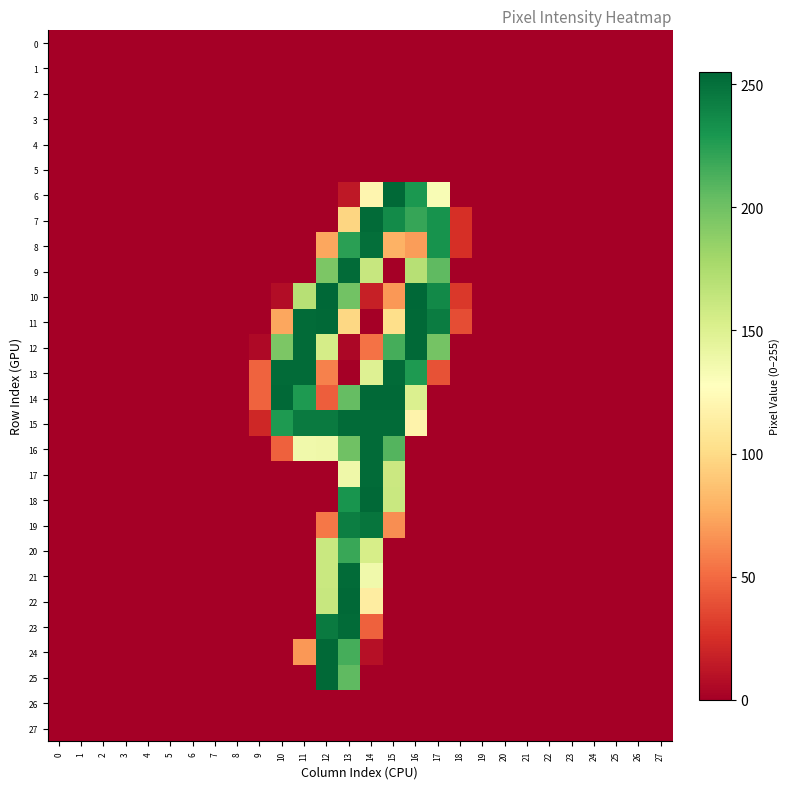

Reading left to right, list all the values displayed in this chart.

0: 0=0	1=0	2=0	3=0	4=0	5=0	6=0	7=0	8=0	9=0	10=0	11=0	12=0	13=0	14=0	15=0	16=0	17=0	18=0	19=0	20=0	21=0	22=0	23=0	24=0	25=0	26=0	27=0
1: 0=0	1=0	2=0	3=0	4=0	5=0	6=0	7=0	8=0	9=0	10=0	11=0	12=0	13=0	14=0	15=0	16=0	17=0	18=0	19=0	20=0	21=0	22=0	23=0	24=0	25=0	26=0	27=0
2: 0=0	1=0	2=0	3=0	4=0	5=0	6=0	7=0	8=0	9=0	10=0	11=0	12=0	13=0	14=0	15=0	16=0	17=0	18=0	19=0	20=0	21=0	22=0	23=0	24=0	25=0	26=0	27=0
3: 0=0	1=0	2=0	3=0	4=0	5=0	6=0	7=0	8=0	9=0	10=0	11=0	12=0	13=0	14=0	15=0	16=0	17=0	18=0	19=0	20=0	21=0	22=0	23=0	24=0	25=0	26=0	27=0
4: 0=0	1=0	2=0	3=0	4=0	5=0	6=0	7=0	8=0	9=0	10=0	11=0	12=0	13=0	14=0	15=0	16=0	17=0	18=0	19=0	20=0	21=0	22=0	23=0	24=0	25=0	26=0	27=0
5: 0=0	1=0	2=0	3=0	4=0	5=0	6=0	7=0	8=0	9=0	10=0	11=0	12=0	13=0	14=0	15=0	16=0	17=0	18=0	19=0	20=0	21=0	22=0	23=0	24=0	25=0	26=0	27=0
6: 0=0	1=0	2=0	3=0	4=0	5=0	6=0	7=0	8=0	9=0	10=0	11=0	12=0	13=13	14=120	15=254	16=229	17=132	18=0	19=0	20=0	21=0	22=0	23=0	24=0	25=0	26=0	27=0
7: 0=0	1=0	2=0	3=0	4=0	5=0	6=0	7=0	8=0	9=0	10=0	11=0	12=0	13=97	14=253	15=236	16=220	17=232	18=25	19=0	20=0	21=0	22=0	23=0	24=0	25=0	26=0	27=0
8: 0=0	1=0	2=0	3=0	4=0	5=0	6=0	7=0	8=0	9=0	10=0	11=0	12=74	13=224	14=251	15=79	16=70	17=232	18=25	19=0	20=0	21=0	22=0	23=0	24=0	25=0	26=0	27=0
9: 0=0	1=0	2=0	3=0	4=0	5=0	6=0	7=0	8=0	9=0	10=0	11=0	12=195	13=253	14=162	15=0	16=170	17=206	18=0	19=0	20=0	21=0	22=0	23=0	24=0	25=0	26=0	27=0
10: 0=0	1=0	2=0	3=0	4=0	5=0	6=0	7=0	8=0	9=0	10=7	11=170	12=255	13=199	14=17	15=68	16=255	17=237	18=29	19=0	20=0	21=0	22=0	23=0	24=0	25=0	26=0	27=0
11: 0=0	1=0	2=0	3=0	4=0	5=0	6=0	7=0	8=0	9=0	10=74	11=253	12=254	13=98	14=0	15=102	16=254	17=244	18=38	19=0	20=0	21=0	22=0	23=0	24=0	25=0	26=0	27=0
12: 0=0	1=0	2=0	3=0	4=0	5=0	6=0	7=0	8=0	9=5	10=195	11=253	12=155	13=4	14=53	15=215	16=254	17=198	18=0	19=0	20=0	21=0	22=0	23=0	24=0	25=0	26=0	27=0
13: 0=0	1=0	2=0	3=0	4=0	5=0	6=0	7=0	8=0	9=47	10=253	11=253	12=59	13=0	14=149	15=253	16=228	17=40	18=0	19=0	20=0	21=0	22=0	23=0	24=0	25=0	26=0	27=0
14: 0=0	1=0	2=0	3=0	4=0	5=0	6=0	7=0	8=0	9=47	10=254	11=228	12=45	13=204	14=254	15=254	16=151	17=0	18=0	19=0	20=0	21=0	22=0	23=0	24=0	25=0	26=0	27=0
15: 0=0	1=0	2=0	3=0	4=0	5=0	6=0	7=0	8=0	9=21	10=228	11=245	12=245	13=253	14=253	15=253	16=118	17=0	18=0	19=0	20=0	21=0	22=0	23=0	24=0	25=0	26=0	27=0
16: 0=0	1=0	2=0	3=0	4=0	5=0	6=0	7=0	8=0	9=0	10=46	11=137	12=138	13=200	14=253	15=210	16=0	17=0	18=0	19=0	20=0	21=0	22=0	23=0	24=0	25=0	26=0	27=0
17: 0=0	1=0	2=0	3=0	4=0	5=0	6=0	7=0	8=0	9=0	10=0	11=0	12=0	13=138	14=253	15=160	16=0	17=0	18=0	19=0	20=0	21=0	22=0	23=0	24=0	25=0	26=0	27=0
18: 0=0	1=0	2=0	3=0	4=0	5=0	6=0	7=0	8=0	9=0	10=0	11=0	12=0	13=231	14=254	15=161	16=0	17=0	18=0	19=0	20=0	21=0	22=0	23=0	24=0	25=0	26=0	27=0
19: 0=0	1=0	2=0	3=0	4=0	5=0	6=0	7=0	8=0	9=0	10=0	11=0	12=55	13=243	14=248	15=64	16=0	17=0	18=0	19=0	20=0	21=0	22=0	23=0	24=0	25=0	26=0	27=0
20: 0=0	1=0	2=0	3=0	4=0	5=0	6=0	7=0	8=0	9=0	10=0	11=0	12=161	13=219	14=154	15=0	16=0	17=0	18=0	19=0	20=0	21=0	22=0	23=0	24=0	25=0	26=0	27=0
21: 0=0	1=0	2=0	3=0	4=0	5=0	6=0	7=0	8=0	9=0	10=0	11=0	12=161	13=253	14=137	15=0	16=0	17=0	18=0	19=0	20=0	21=0	22=0	23=0	24=0	25=0	26=0	27=0
22: 0=0	1=0	2=0	3=0	4=0	5=0	6=0	7=0	8=0	9=0	10=0	11=0	12=162	13=254	14=113	15=0	16=0	17=0	18=0	19=0	20=0	21=0	22=0	23=0	24=0	25=0	26=0	27=0
23: 0=0	1=0	2=0	3=0	4=0	5=0	6=0	7=0	8=0	9=0	10=0	11=0	12=245	13=253	14=46	15=0	16=0	17=0	18=0	19=0	20=0	21=0	22=0	23=0	24=0	25=0	26=0	27=0
24: 0=0	1=0	2=0	3=0	4=0	5=0	6=0	7=0	8=0	9=0	10=0	11=68	12=254	13=215	14=9	15=0	16=0	17=0	18=0	19=0	20=0	21=0	22=0	23=0	24=0	25=0	26=0	27=0
25: 0=0	1=0	2=0	3=0	4=0	5=0	6=0	7=0	8=0	9=0	10=0	11=0	12=254	13=206	14=0	15=0	16=0	17=0	18=0	19=0	20=0	21=0	22=0	23=0	24=0	25=0	26=0	27=0
26: 0=0	1=0	2=0	3=0	4=0	5=0	6=0	7=0	8=0	9=0	10=0	11=0	12=0	13=0	14=0	15=0	16=0	17=0	18=0	19=0	20=0	21=0	22=0	23=0	24=0	25=0	26=0	27=0
27: 0=0	1=0	2=0	3=0	4=0	5=0	6=0	7=0	8=0	9=0	10=0	11=0	12=0	13=0	14=0	15=0	16=0	17=0	18=0	19=0	20=0	21=0	22=0	23=0	24=0	25=0	26=0	27=0